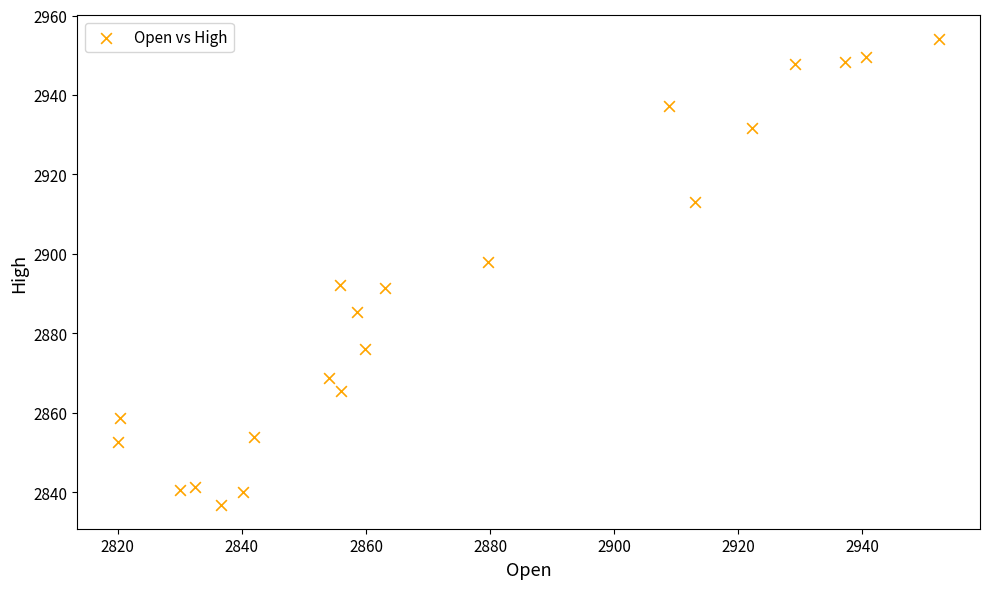

What is the range of Y values (max minus min)?

117.4